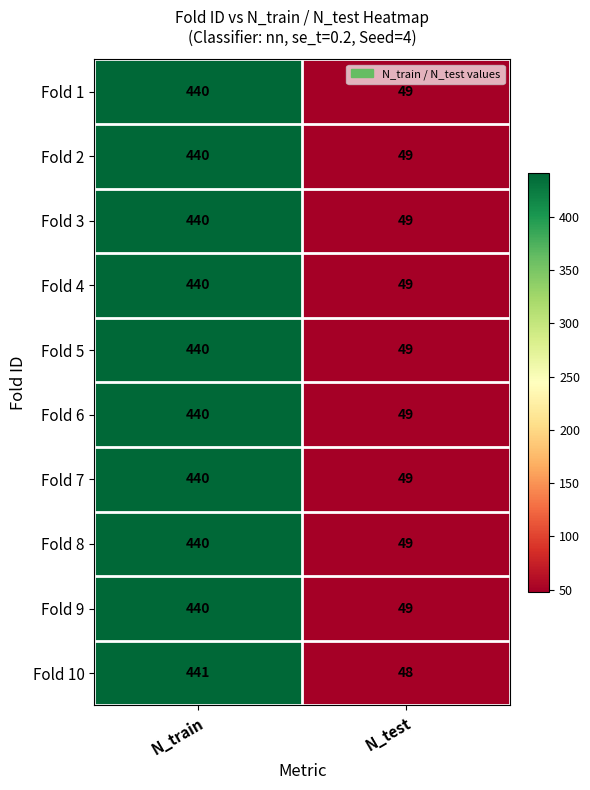

Reading right to left, extract all data points from this chart.

Fold 1: N_test=49	N_train=440
Fold 2: N_test=49	N_train=440
Fold 3: N_test=49	N_train=440
Fold 4: N_test=49	N_train=440
Fold 5: N_test=49	N_train=440
Fold 6: N_test=49	N_train=440
Fold 7: N_test=49	N_train=440
Fold 8: N_test=49	N_train=440
Fold 9: N_test=49	N_train=440
Fold 10: N_test=48	N_train=441